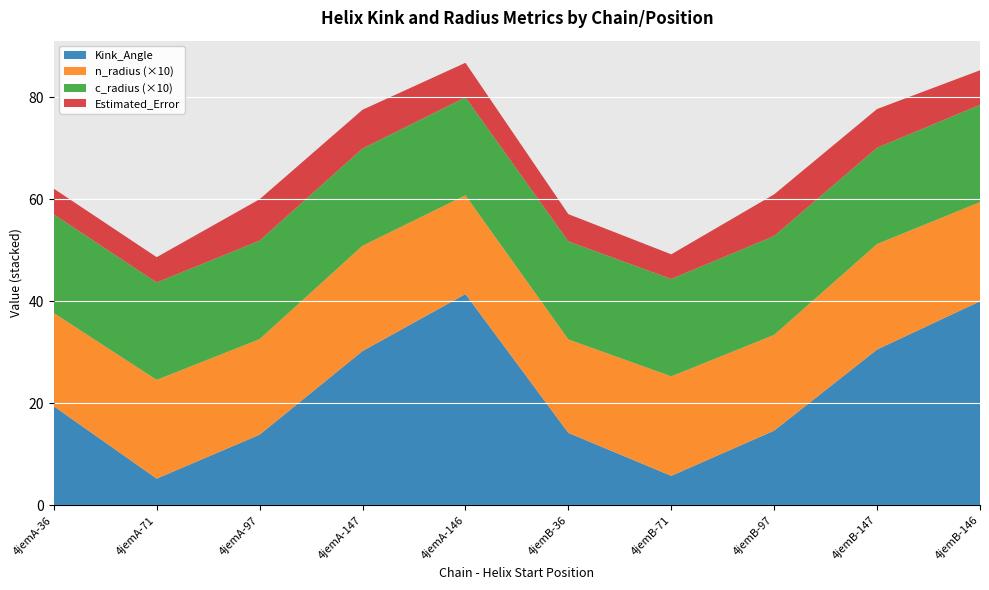

The Kink_Angle series shows 2.4 at 4jemB-71. True or false?

False